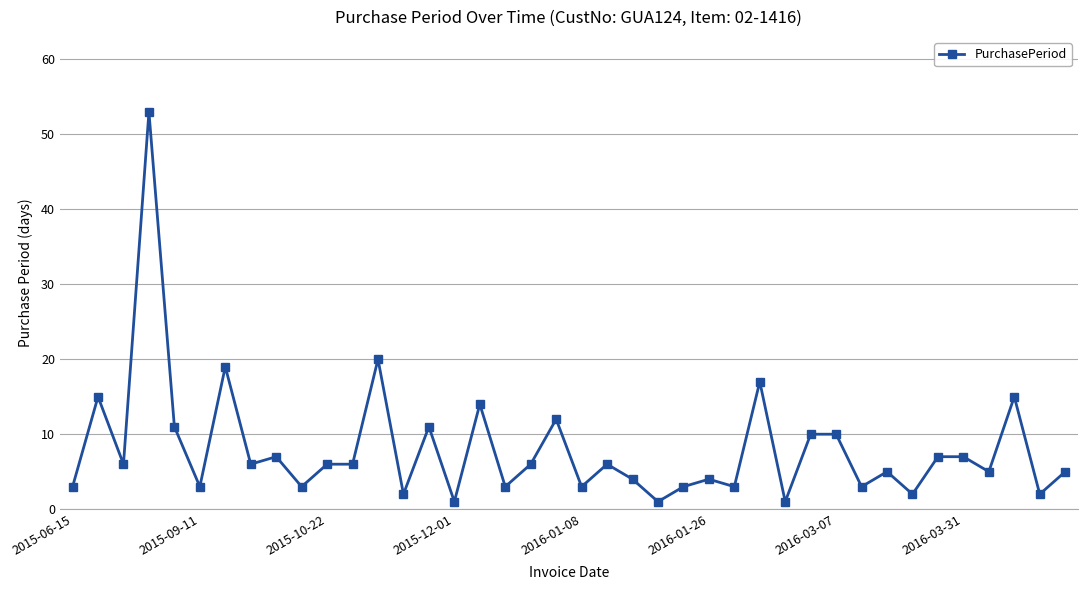

What is the sum of all values?

320